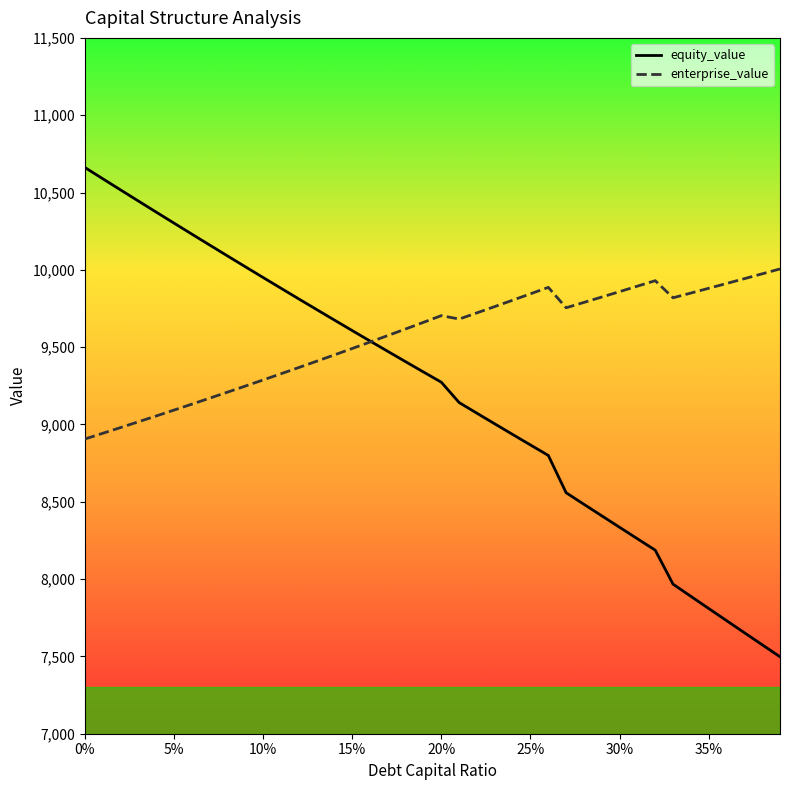

Rank the series by their maximum value, from lowest to highest.

enterprise_value, equity_value